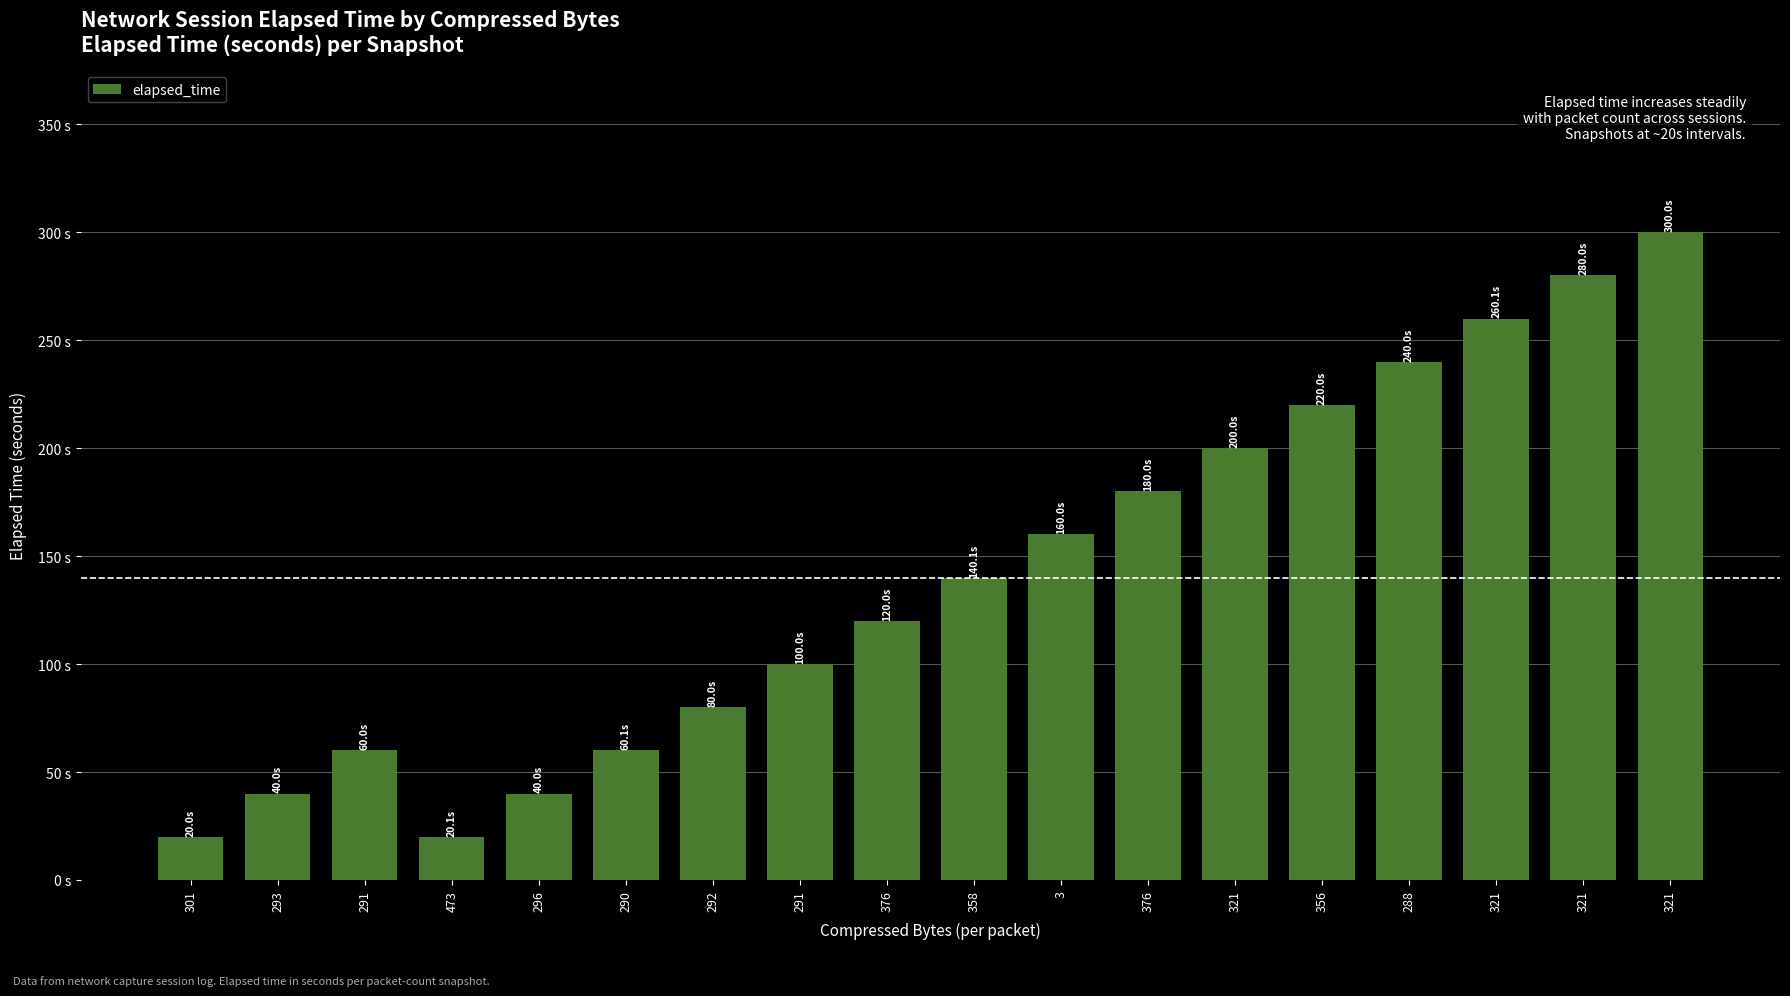

Which has a higher value, 290 or 321?

321